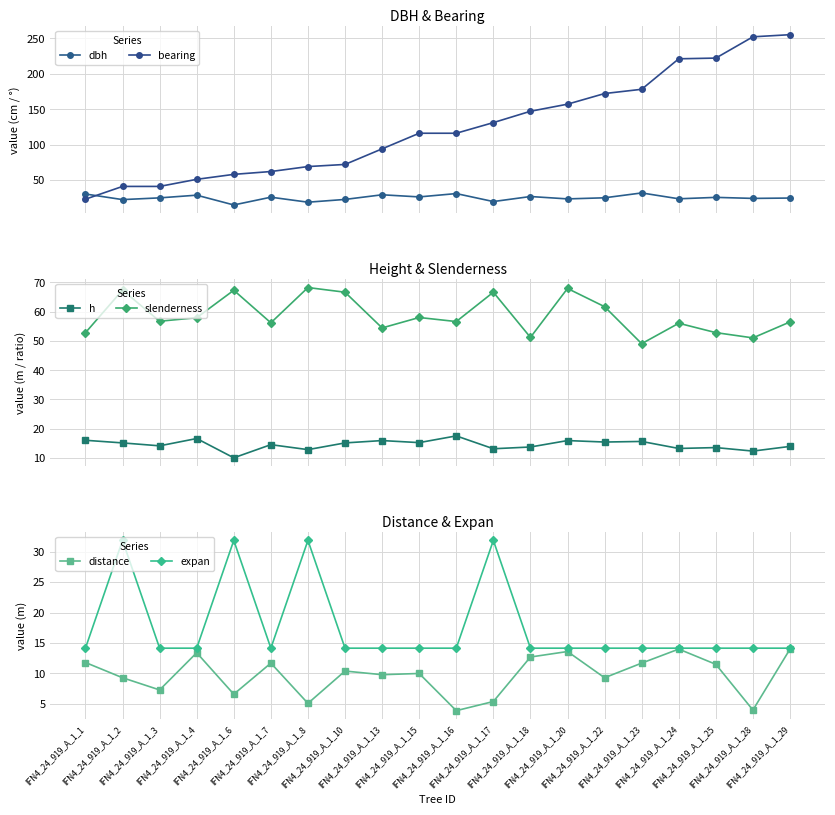

Is it true that distance equals 1.4 at IFN4_24_919_A_1_16?

False